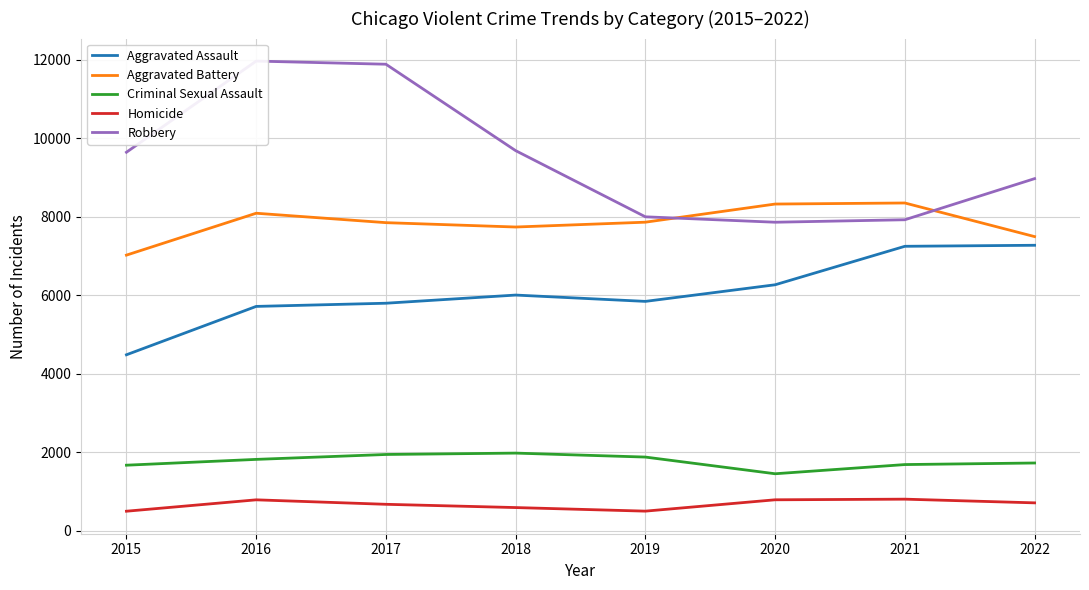

The Robbery series shows 8966 at 2022. True or false?

True